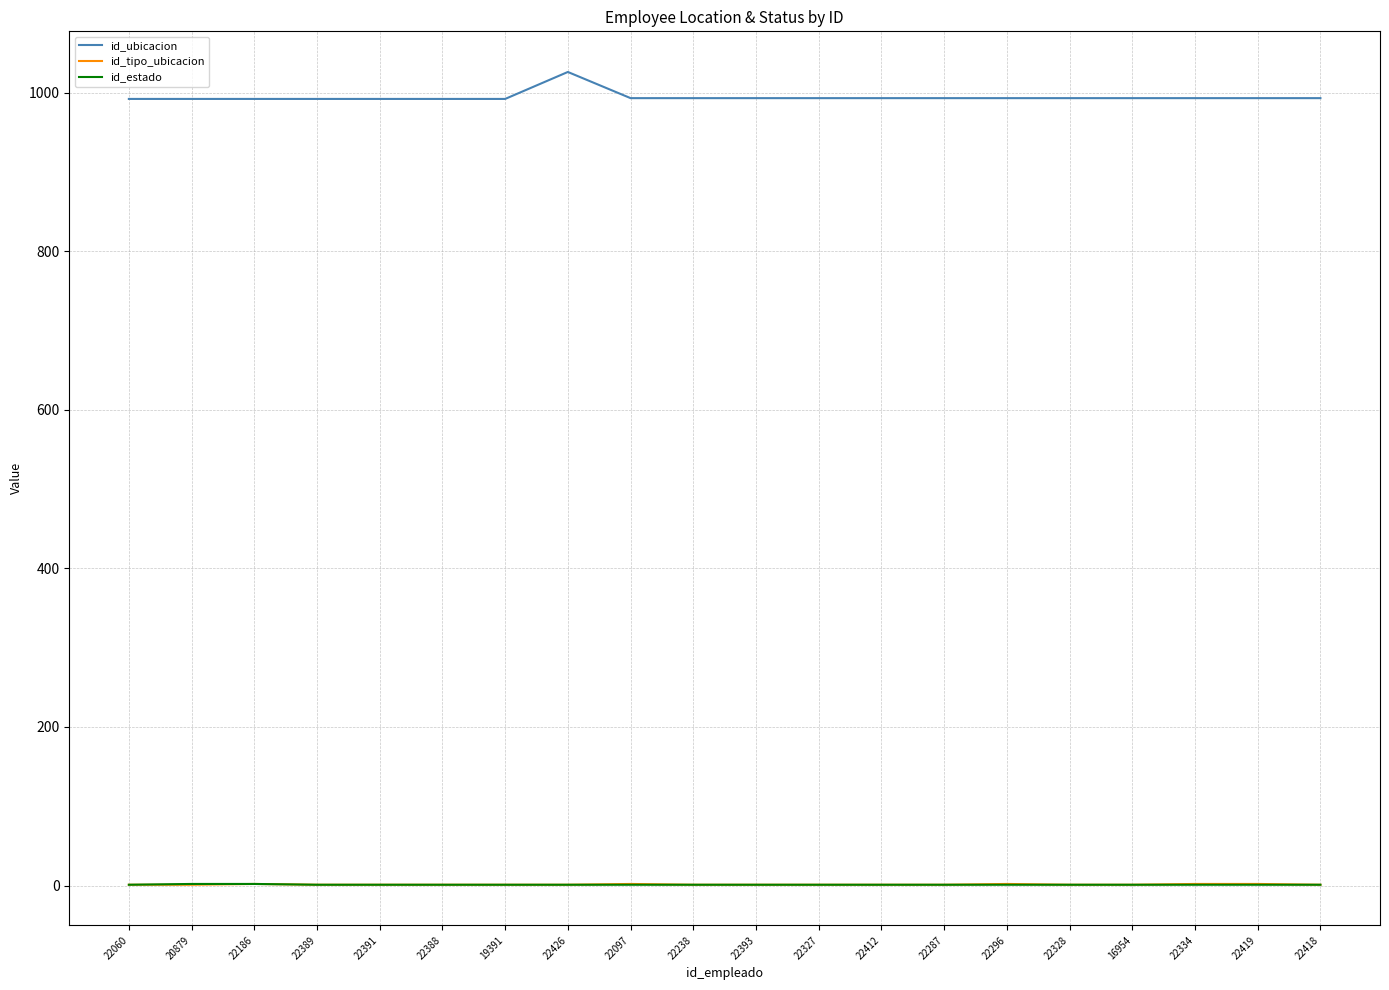

True or false: id_estado and id_ubicacion intersect in this chart.

False